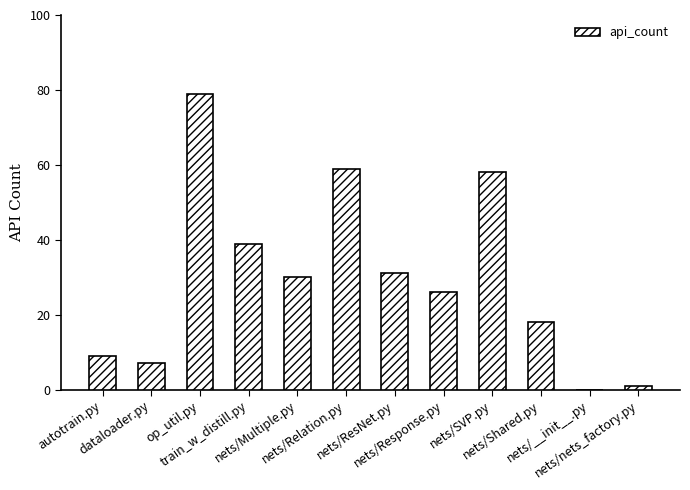

Where is the data nearest to the value 39?

train_w_distill.py